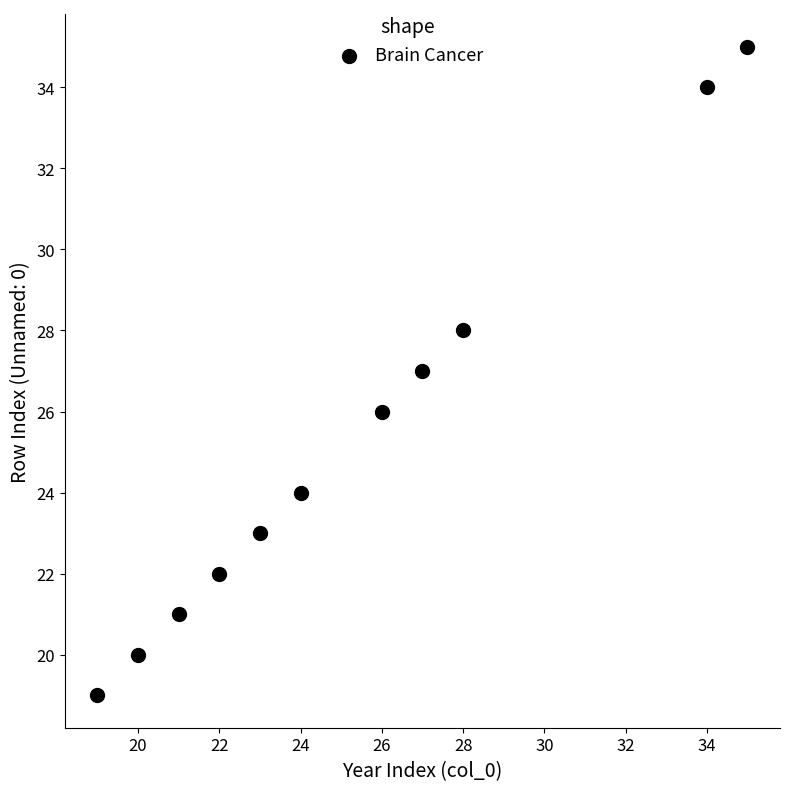

What is the average X value?

25